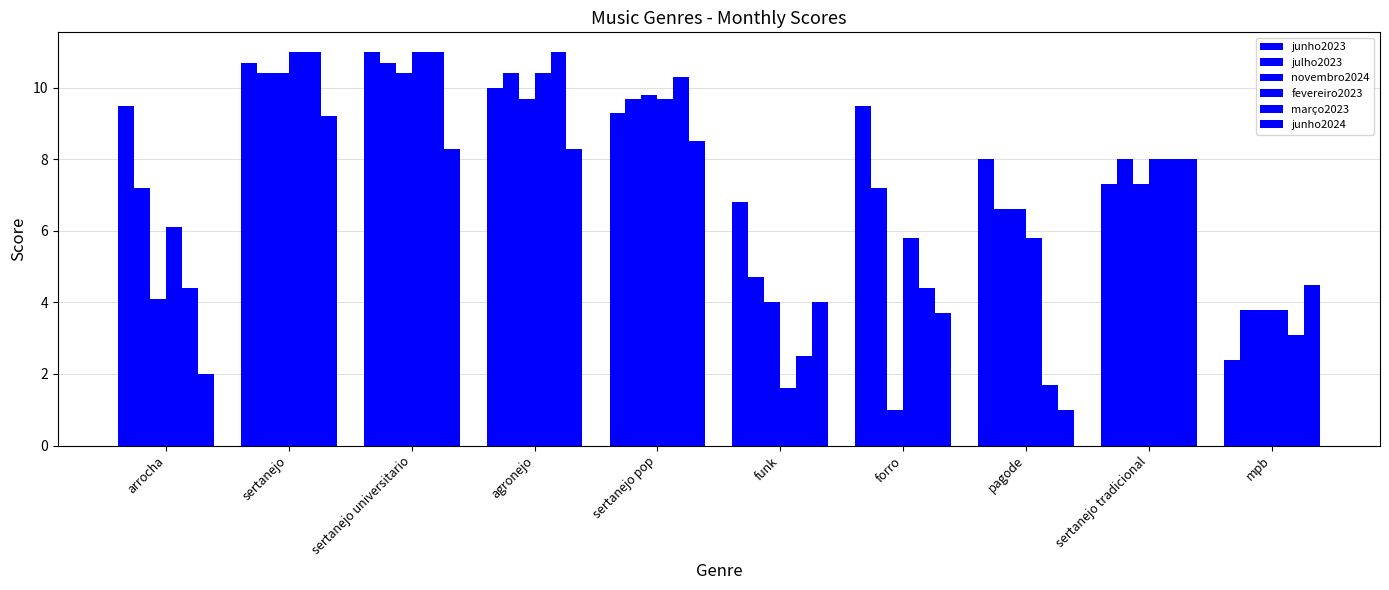

What is the minimum value for março2023?

1.7